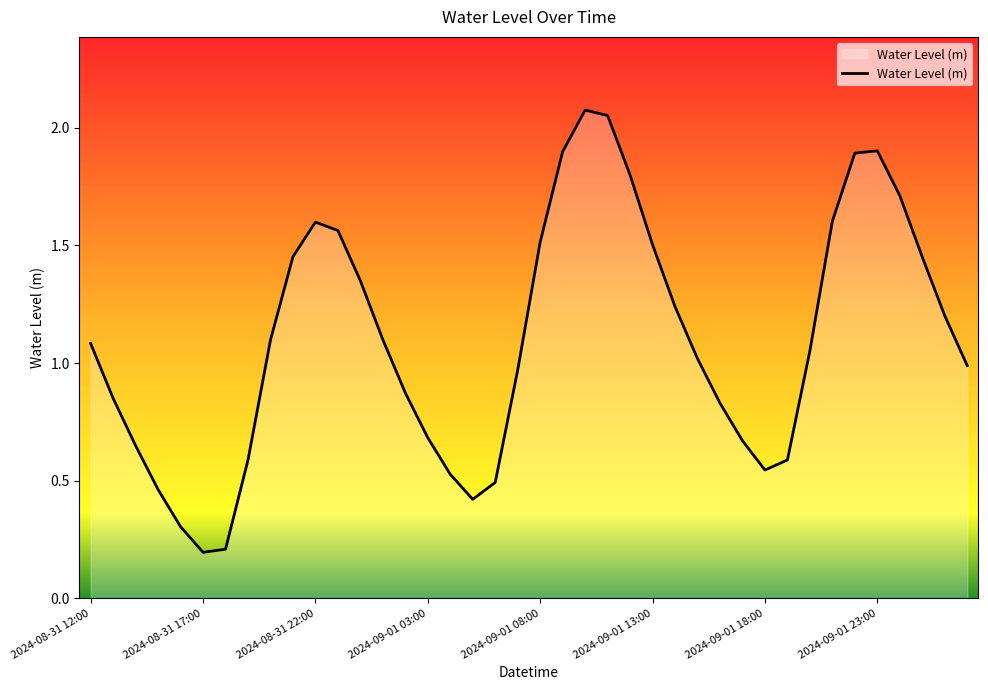

What is the difference between the maximum and minimum values?

1.9